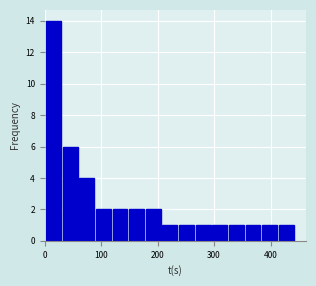

Around what value on the x-axis is the tallest bar? Give the approximate position of its centre, as read against the axis.

20